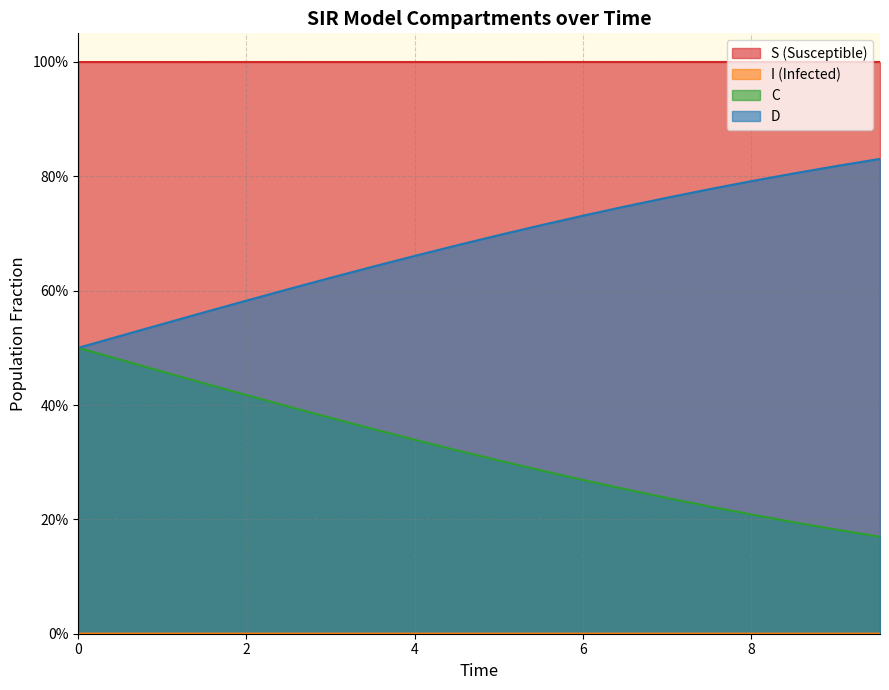

Does the chart display data point markers on the line(s)?

No